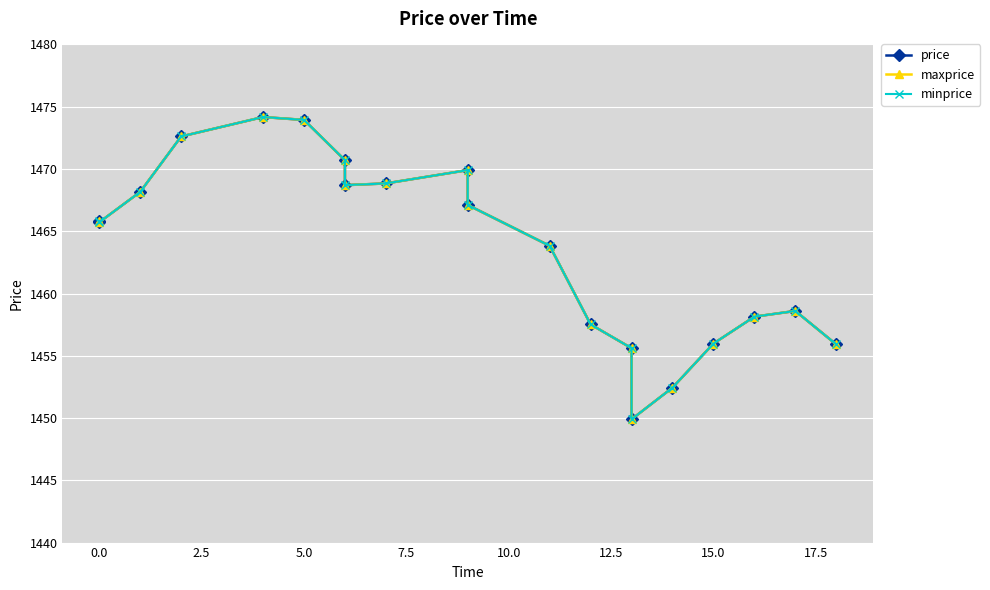

What is the lowest value of the maxprice series?

1449.9